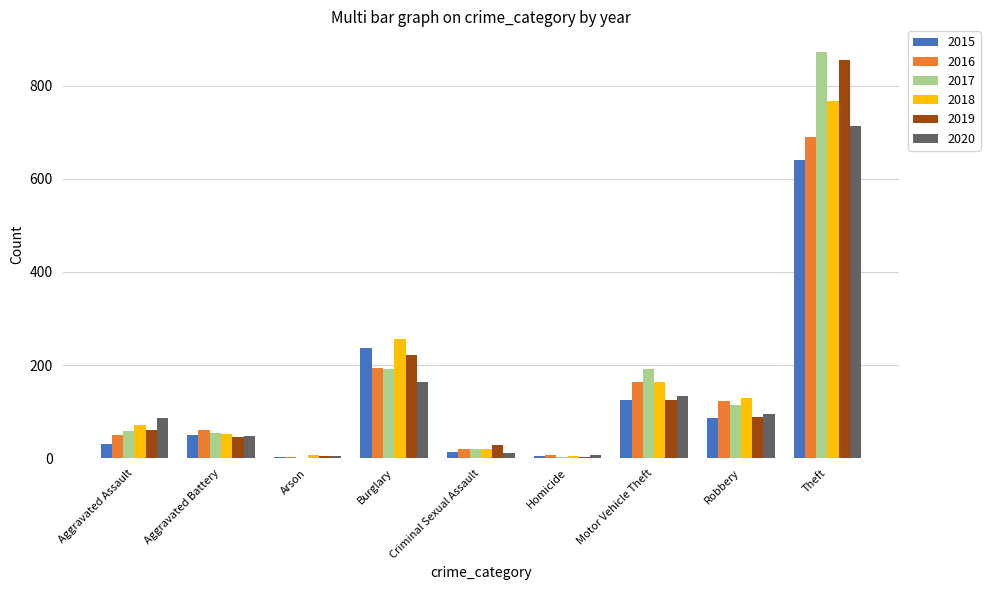

Is it true that 2019 equals 17 at Aggravated Assault?

False